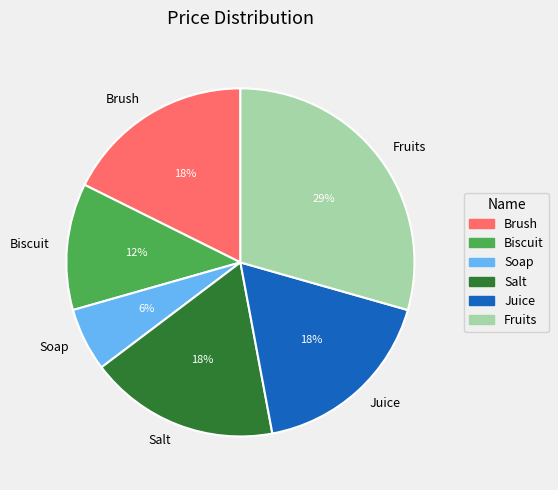

What percentage is the Biscuit slice, to the nearest percent?

12%